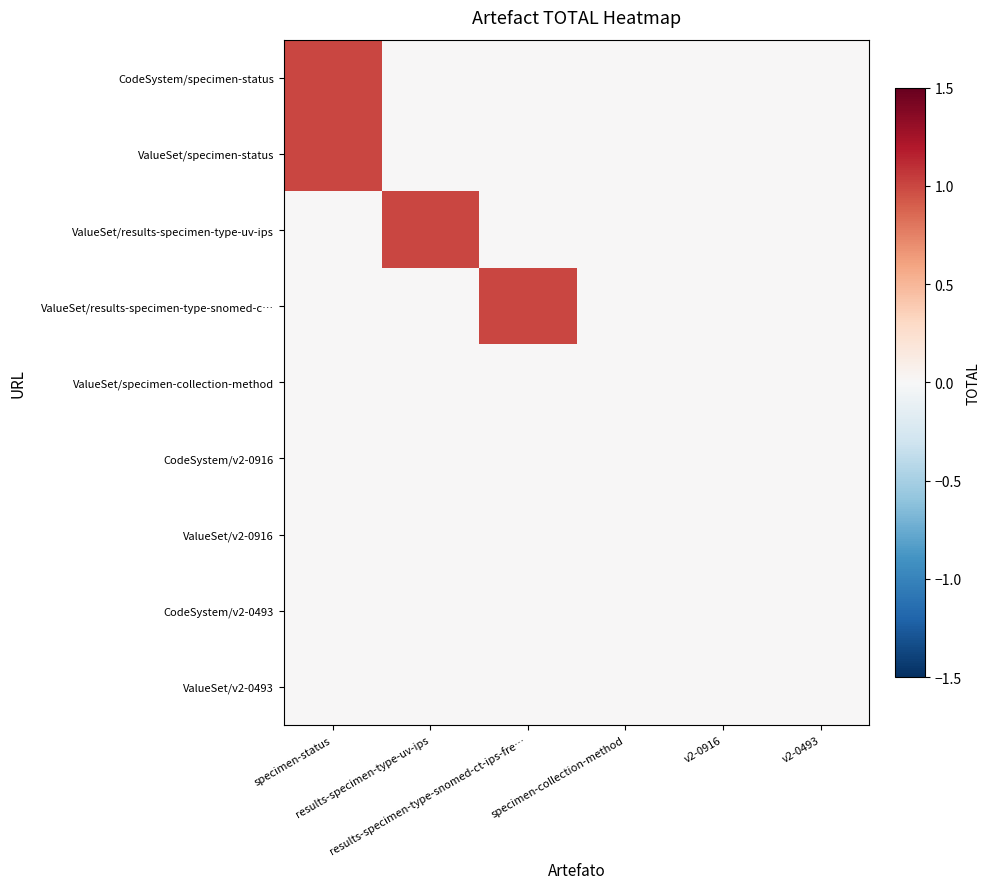

Reading right to left, what are all the values shown in this chart?

CodeSystem/specimen-status: v2-0493=0	v2-0916=0	specimen-collection-method=0	results-specimen-type-snomed-ct-ips-fre…=0	results-specimen-type-uv-ips=0	specimen-status=1
ValueSet/specimen-status: v2-0493=0	v2-0916=0	specimen-collection-method=0	results-specimen-type-snomed-ct-ips-fre…=0	results-specimen-type-uv-ips=0	specimen-status=1
ValueSet/results-specimen-type-uv-ips: v2-0493=0	v2-0916=0	specimen-collection-method=0	results-specimen-type-snomed-ct-ips-fre…=0	results-specimen-type-uv-ips=1	specimen-status=0
ValueSet/results-specimen-type-snomed-c…: v2-0493=0	v2-0916=0	specimen-collection-method=0	results-specimen-type-snomed-ct-ips-fre…=1	results-specimen-type-uv-ips=0	specimen-status=0
ValueSet/specimen-collection-method: v2-0493=0	v2-0916=0	specimen-collection-method=0	results-specimen-type-snomed-ct-ips-fre…=0	results-specimen-type-uv-ips=0	specimen-status=0
CodeSystem/v2-0916: v2-0493=0	v2-0916=0	specimen-collection-method=0	results-specimen-type-snomed-ct-ips-fre…=0	results-specimen-type-uv-ips=0	specimen-status=0
ValueSet/v2-0916: v2-0493=0	v2-0916=0	specimen-collection-method=0	results-specimen-type-snomed-ct-ips-fre…=0	results-specimen-type-uv-ips=0	specimen-status=0
CodeSystem/v2-0493: v2-0493=0	v2-0916=0	specimen-collection-method=0	results-specimen-type-snomed-ct-ips-fre…=0	results-specimen-type-uv-ips=0	specimen-status=0
ValueSet/v2-0493: v2-0493=0	v2-0916=0	specimen-collection-method=0	results-specimen-type-snomed-ct-ips-fre…=0	results-specimen-type-uv-ips=0	specimen-status=0